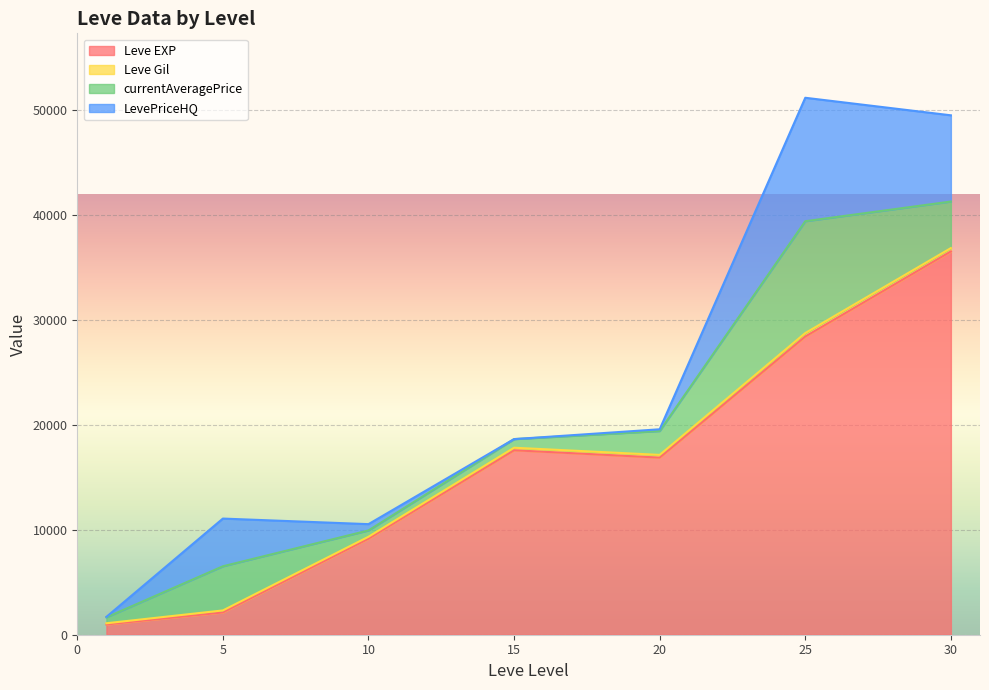

True or false: Leve Gil has a value of 413 at 20.

False